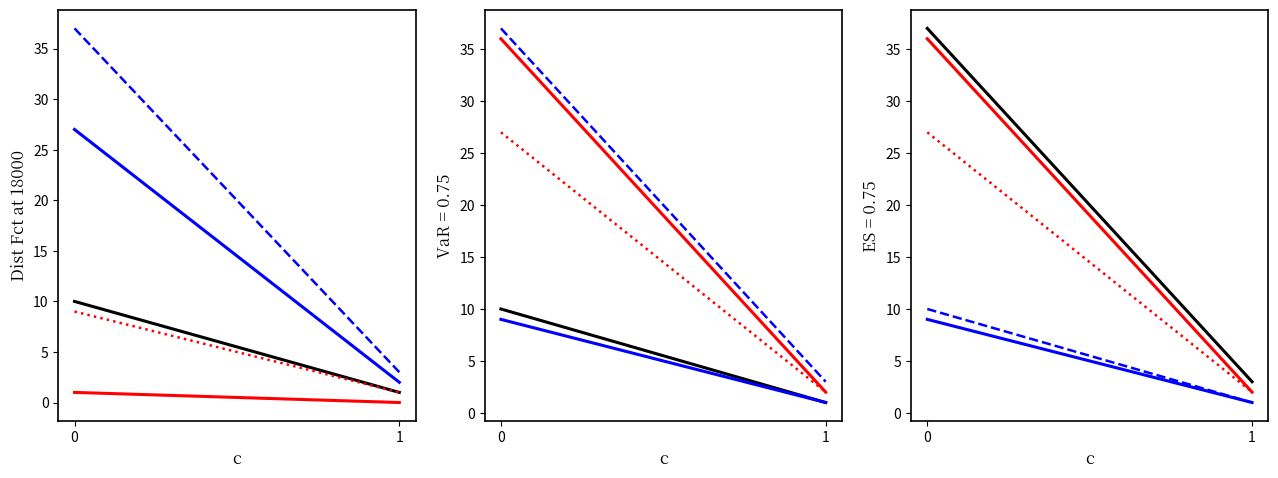

How many lines are shown in the chart?

5